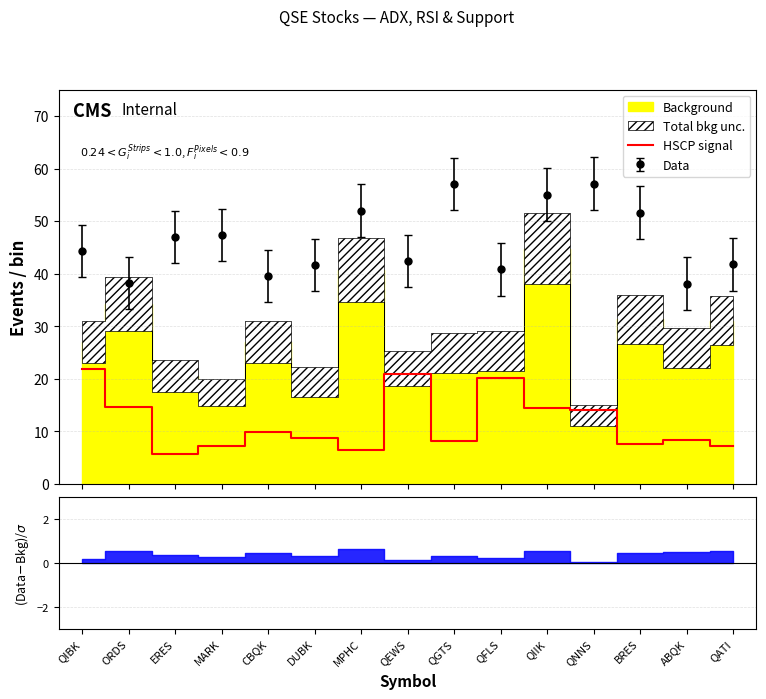

How many lines are shown in the chart?

1